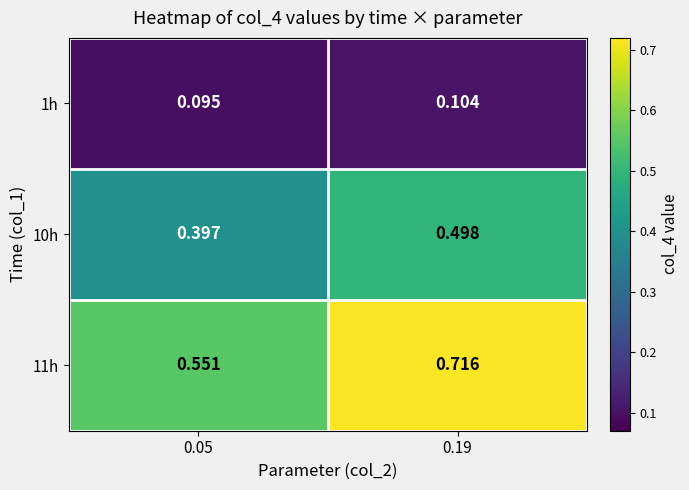

Is the value of 1h at 0.05 greater than the value of 10h at 0.05?

No